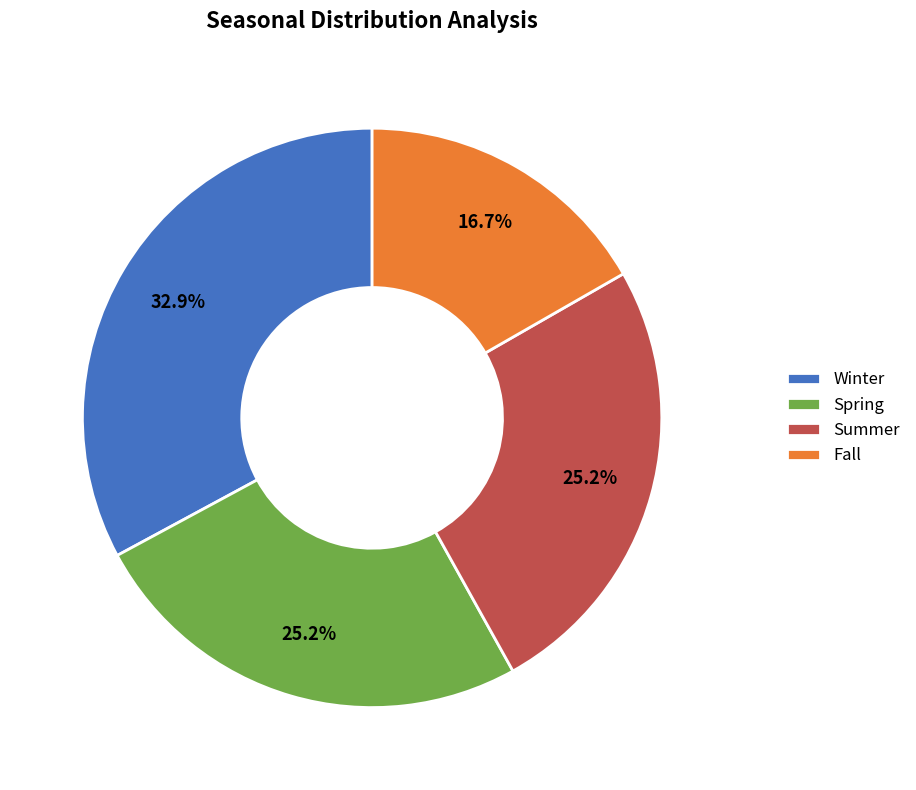

Which slice is the smallest?

Fall